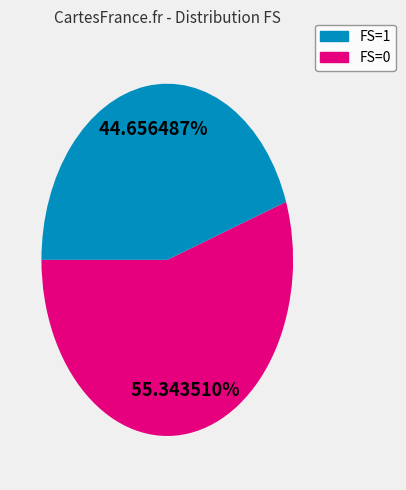

Is there any slice that represents more than half of the pie?

Yes